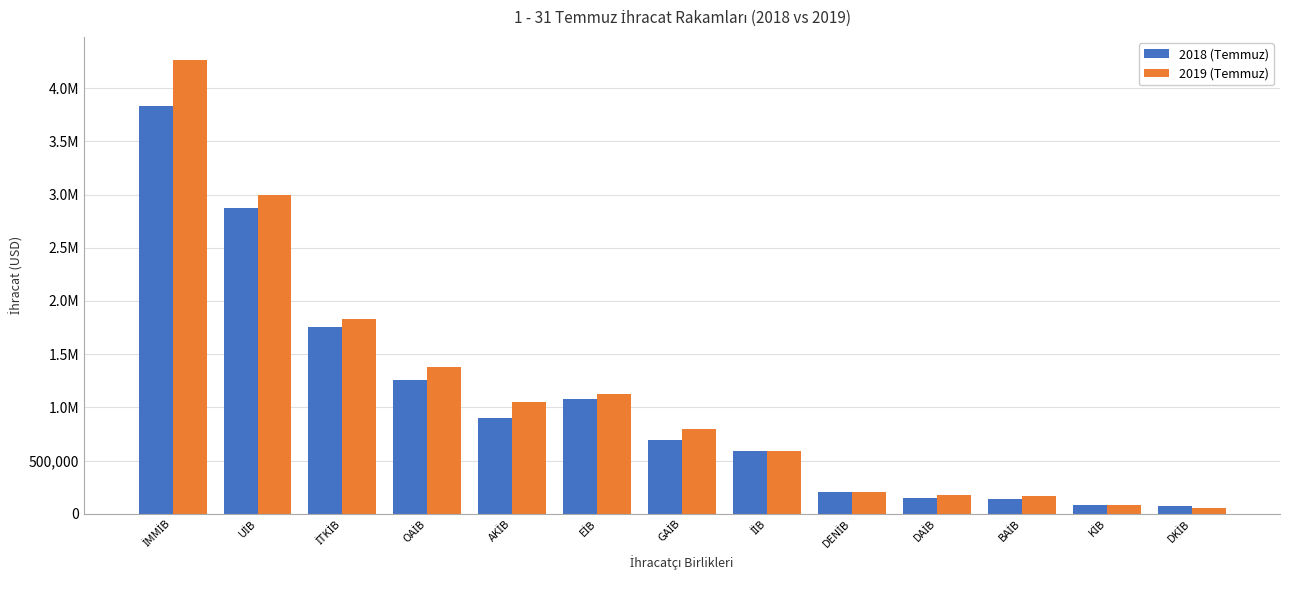

What position from the left is EİB?

6